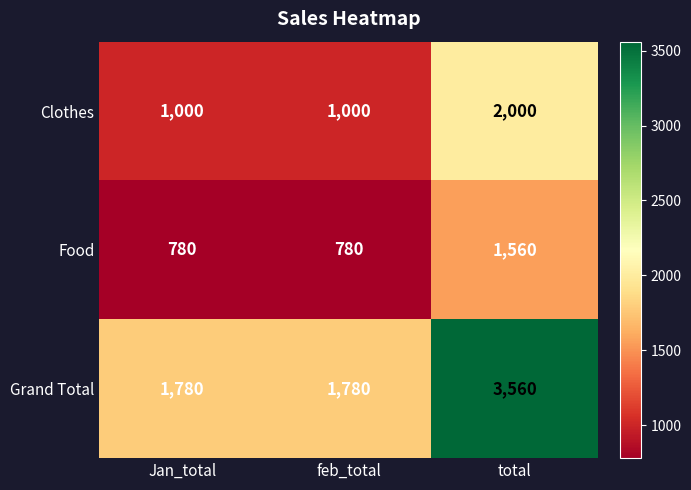

How many series are shown in this chart?

3